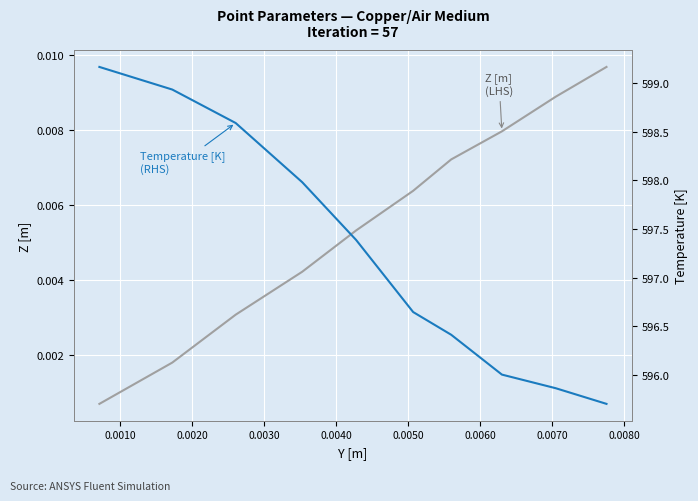

True or false: Z [m] (LHS) and Temperature [K] (RHS) intersect in this chart.

False